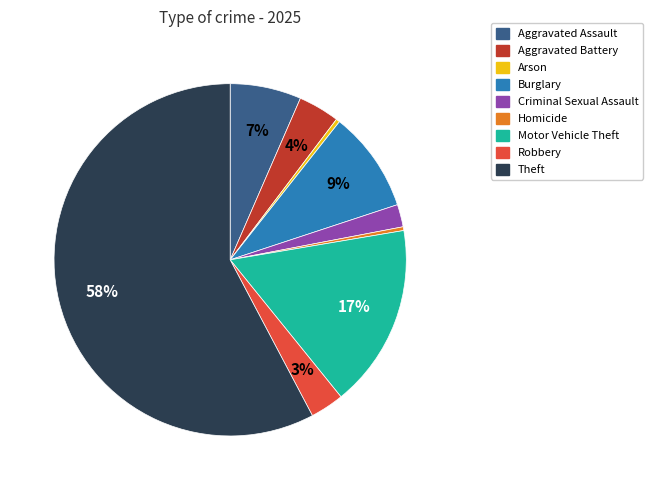

What percentage is the Burglary slice, to the nearest percent?

9%